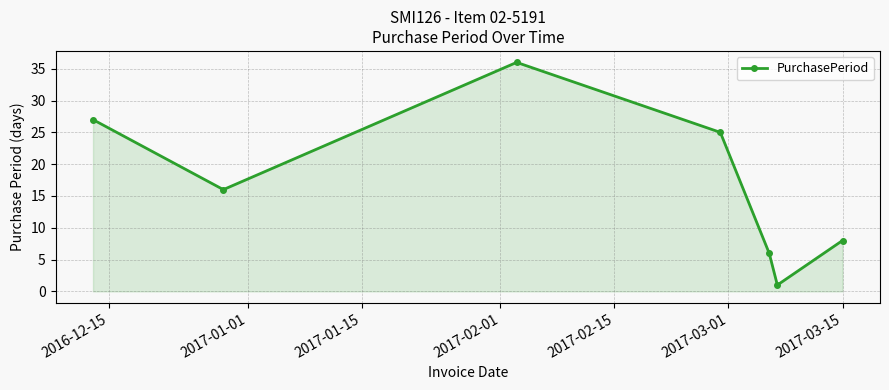

How many series are shown in this chart?

1